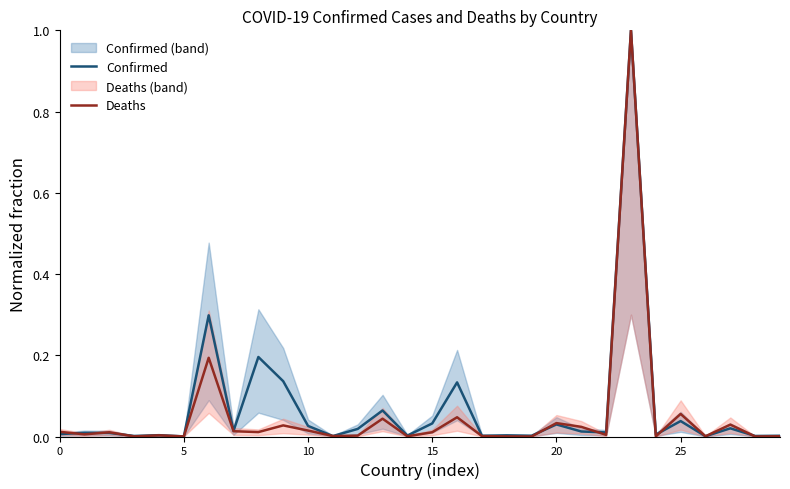

How many interior local valleys does the Deaths series have?

11